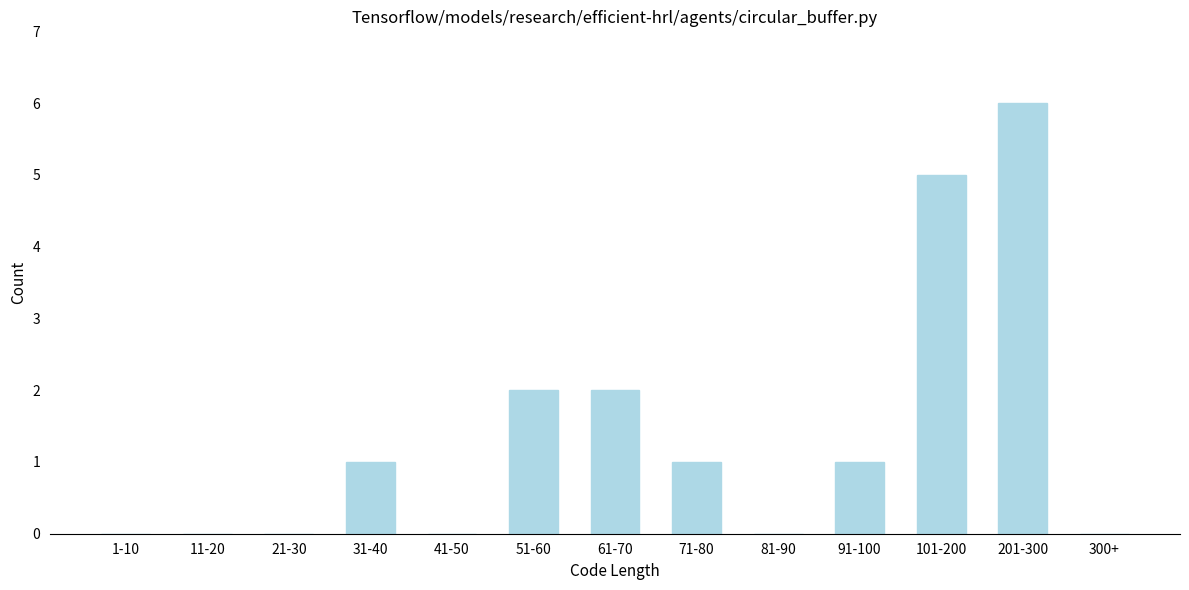

Reading right to left, extract all data points from this chart.

300+=0	201-300=6	101-200=5	91-100=1	81-90=0	71-80=1	61-70=2	51-60=2	41-50=0	31-40=1	21-30=0	11-20=0	1-10=0